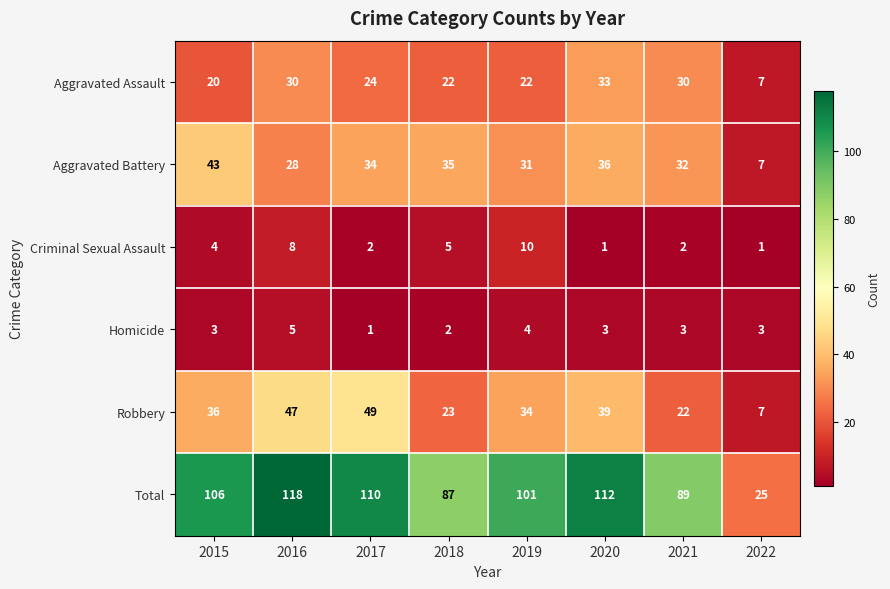

Is the value of Homicide at 2021 greater than the value of Aggravated Assault at 2021?

No